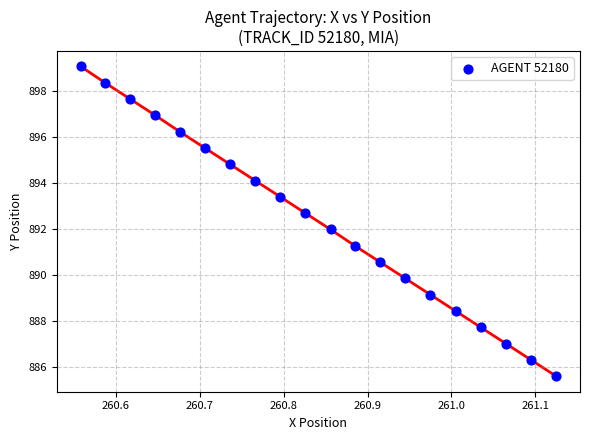

What is the range of Y values (max minus min)?

13.5